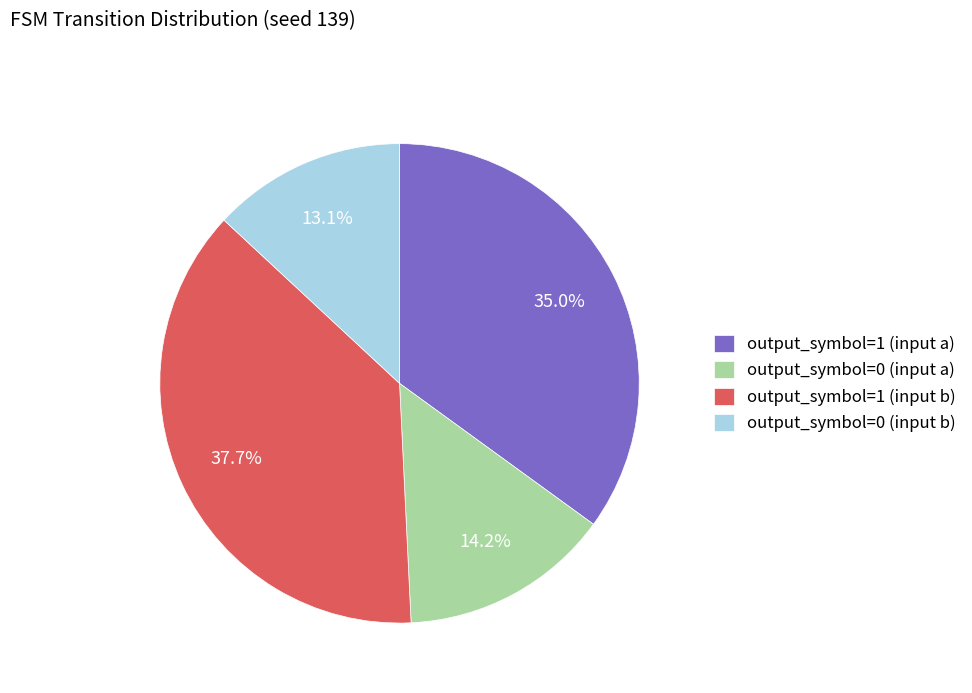

Rank the categories by value from highest to lowest.

output_symbol=1 (input b), output_symbol=1 (input a), output_symbol=0 (input a), output_symbol=0 (input b)